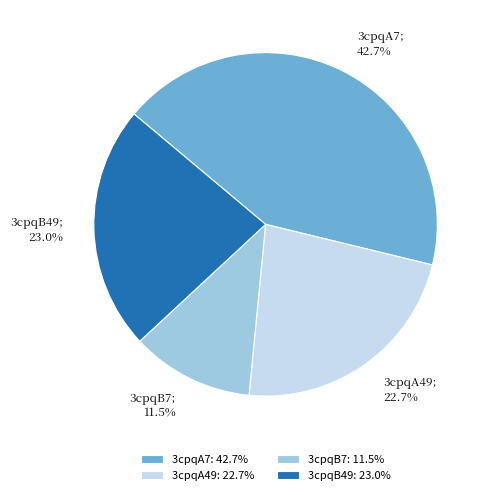

Does 3cpqA7: 42.7% account for over 50% of the chart?

No